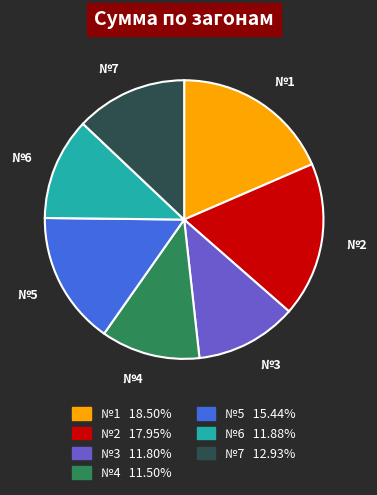

What is the largest slice in the pie chart?

№1